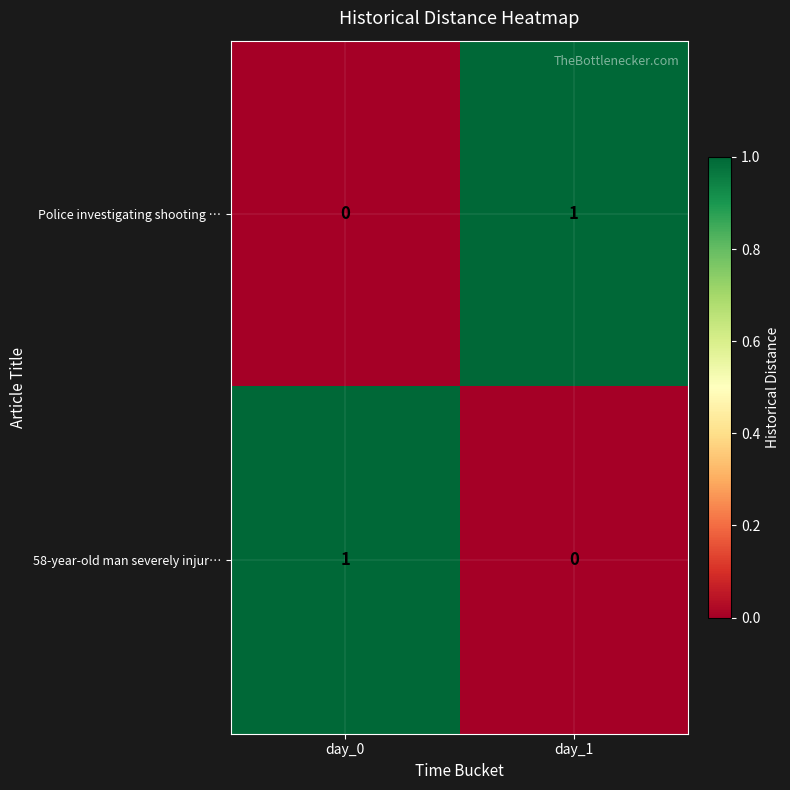

True or false: Police investigating shooting … has a value of 1 at day_1.

True